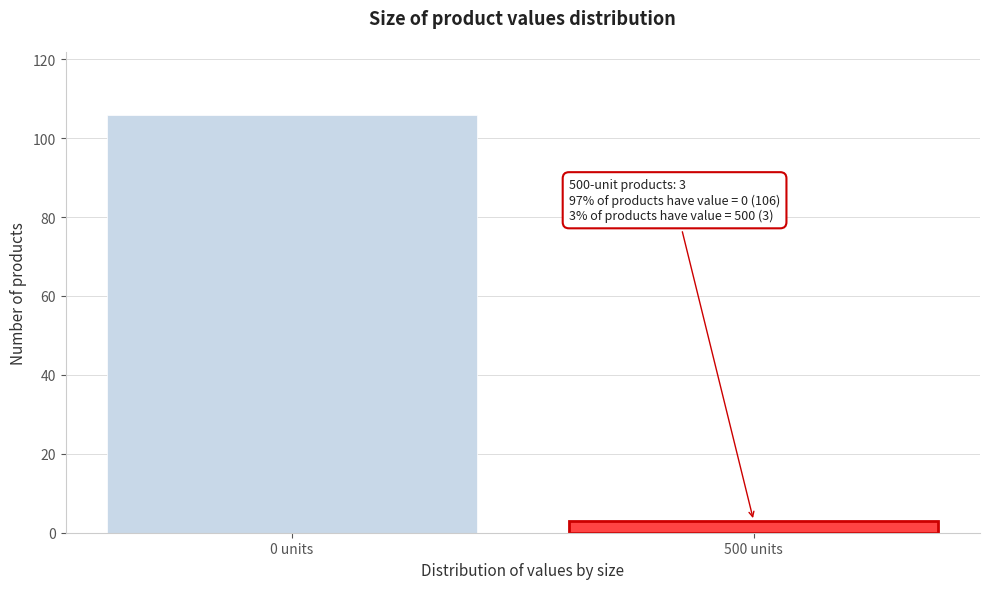

Reading left to right, list all the values displayed in this chart.

106	3